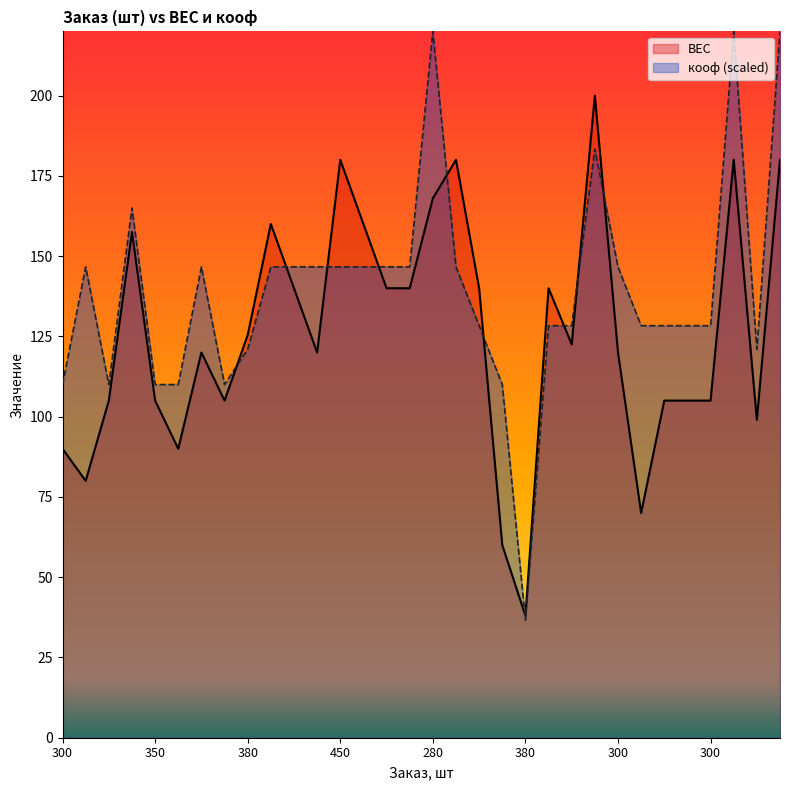

What is the difference between the highest and lowest values at 300?

20.0